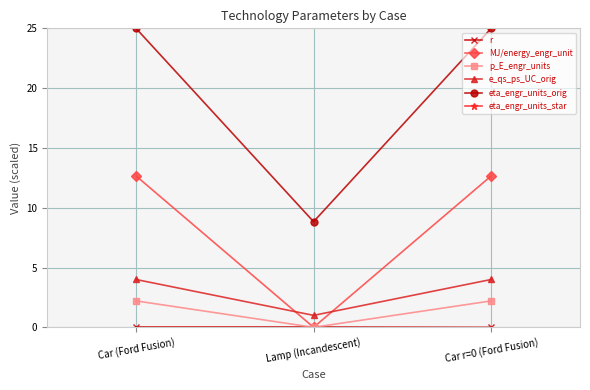

What is the value of the p_E_engr_units point at the 3rd from the left?

2.2